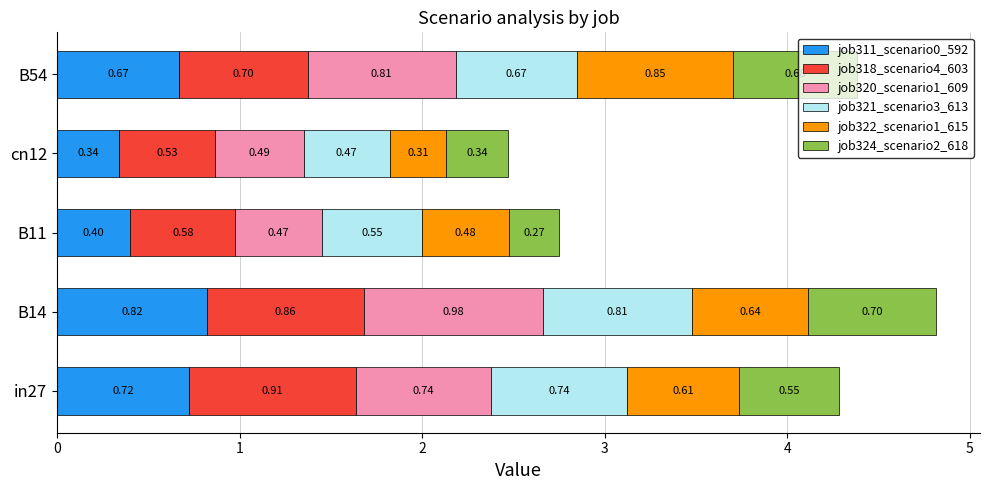

What is the total value across all series at B14?

4.8